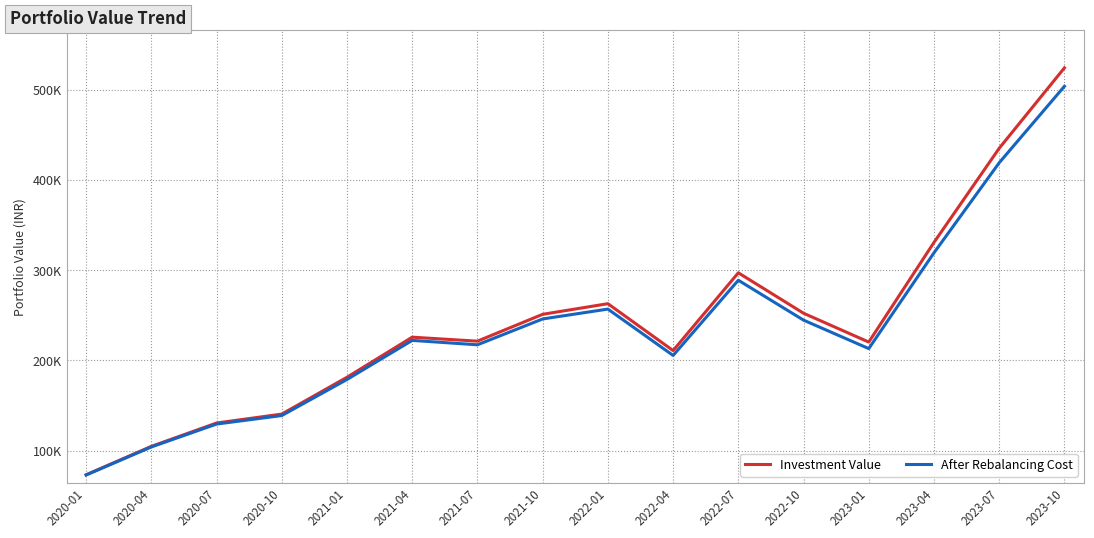

What is the highest value of the Investment Value series?

524246.5